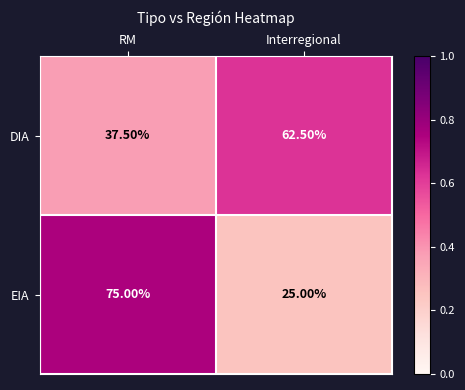

At which label is DIA closest to 50?

RM